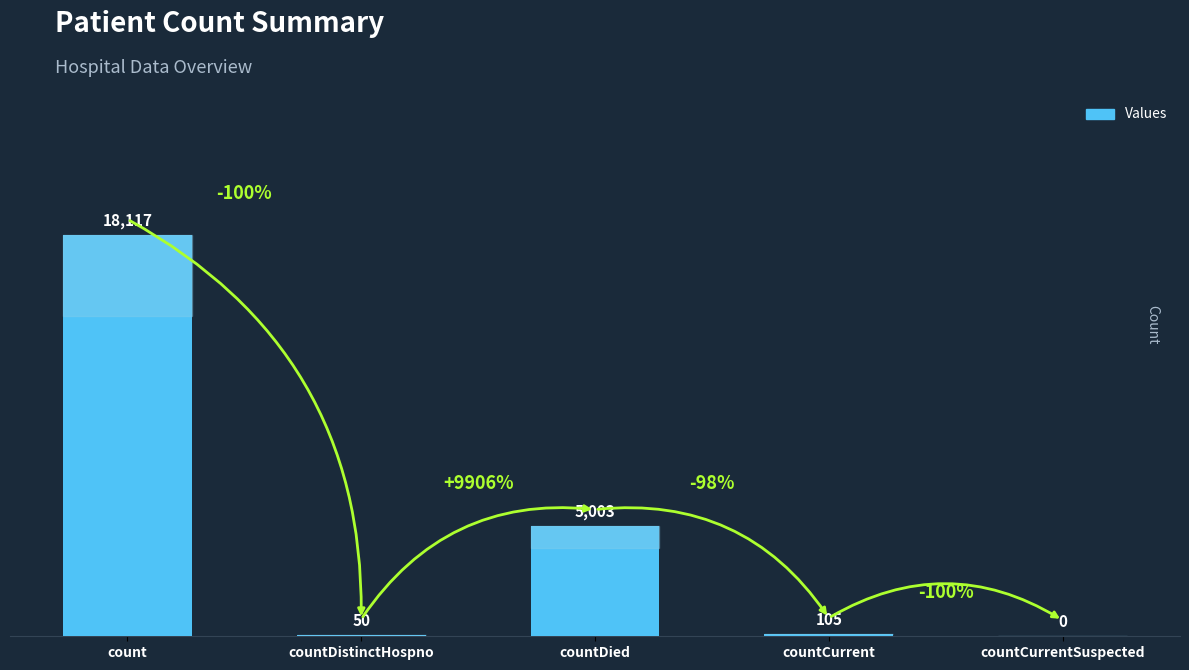

What is the greatest value displayed?

18117